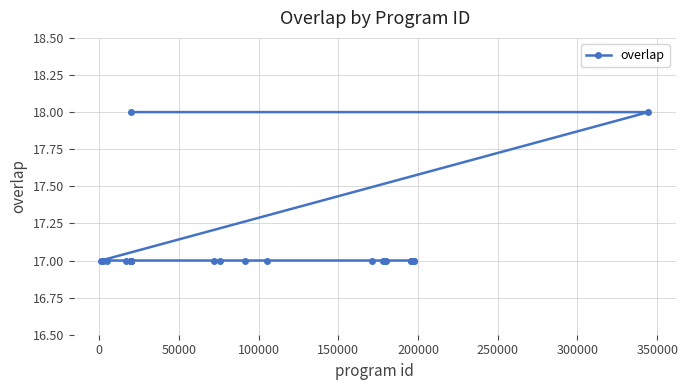

True or false: the data has more than 0 interior local peaks.

False